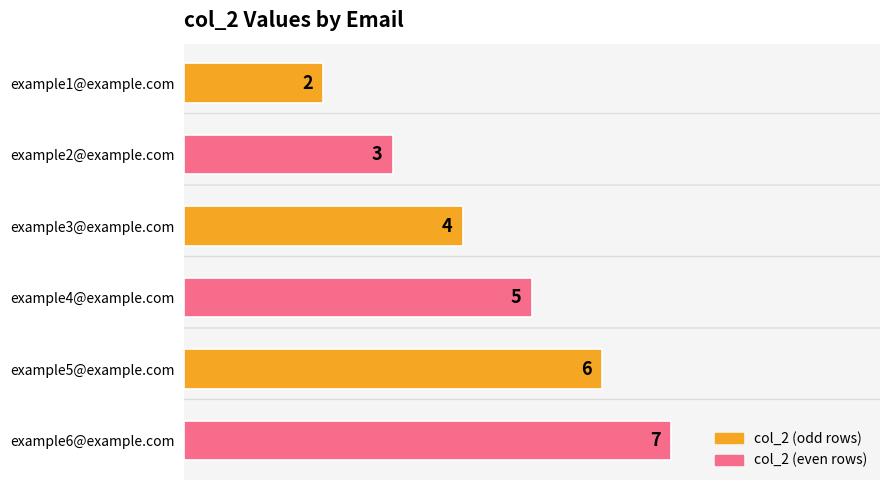

Read the value at example4@example.com.

5